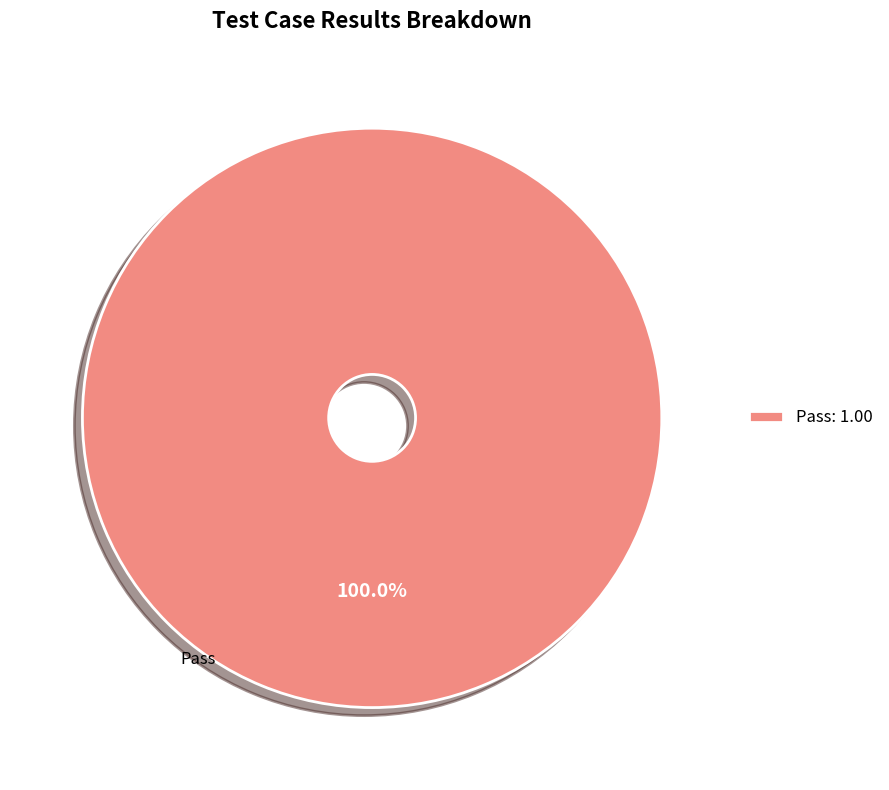

Is there any slice that represents more than half of the pie?

Yes